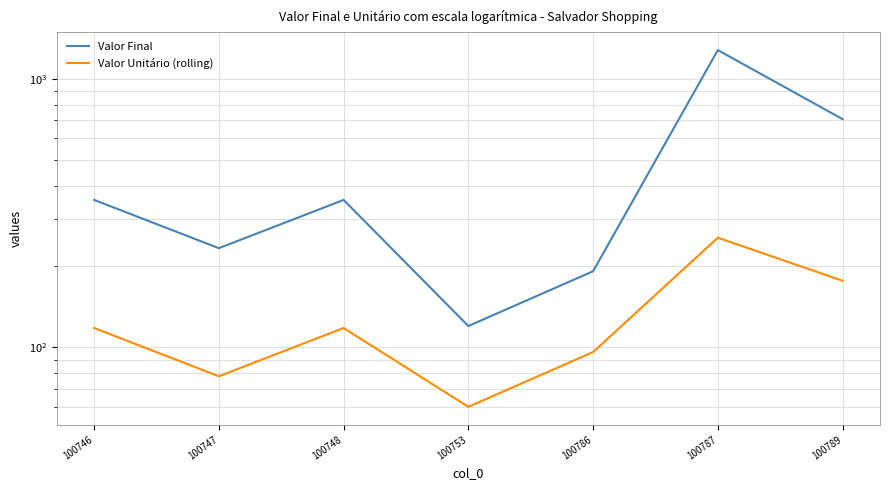

What is the approximate value of Valor Final at 100786, to the nearest 10?

190